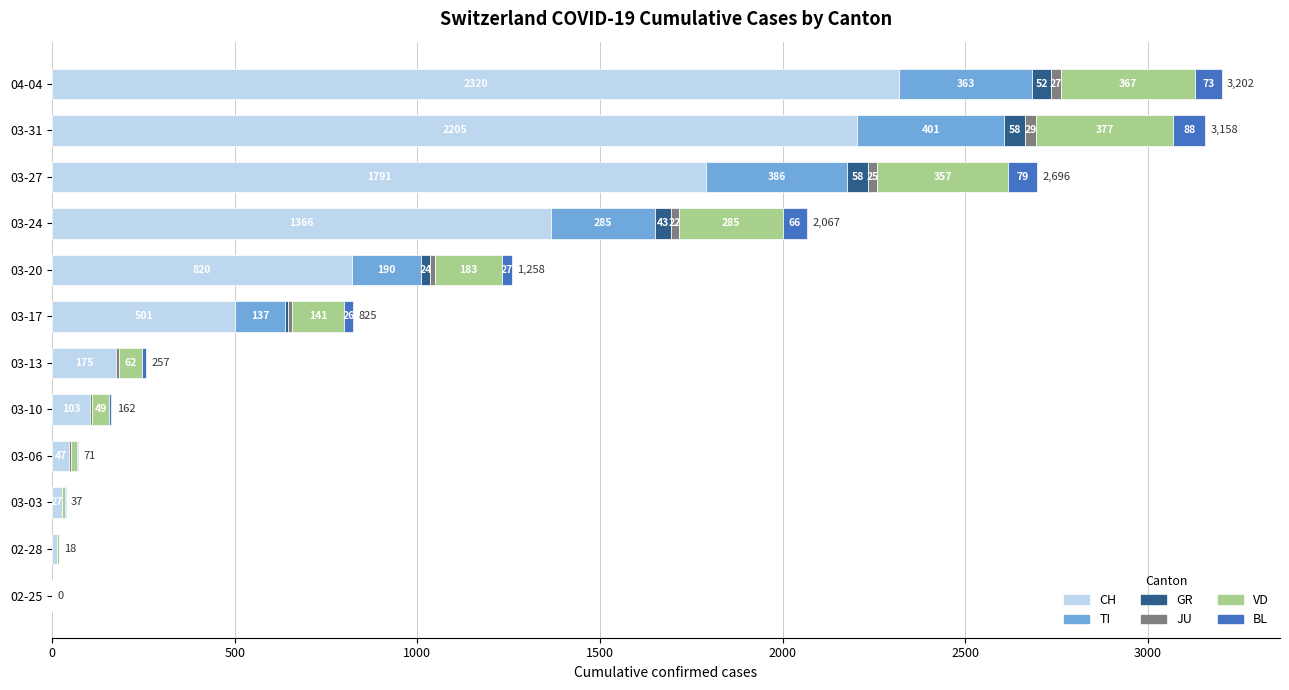

What is the total value across all series at 03-10?

162